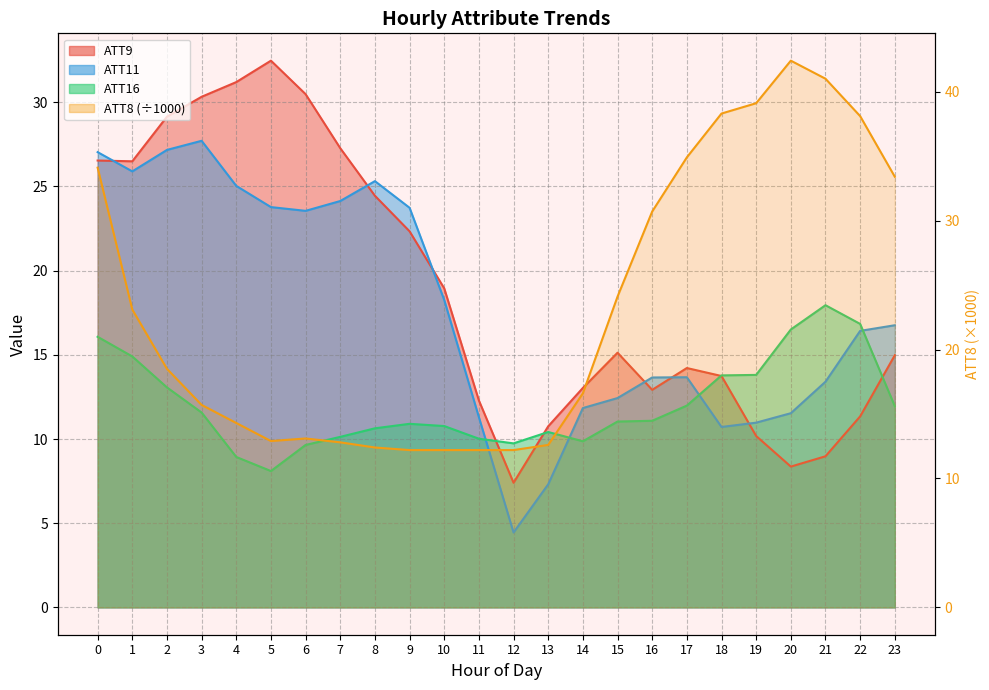

Does the chart have visible grid lines?

Yes